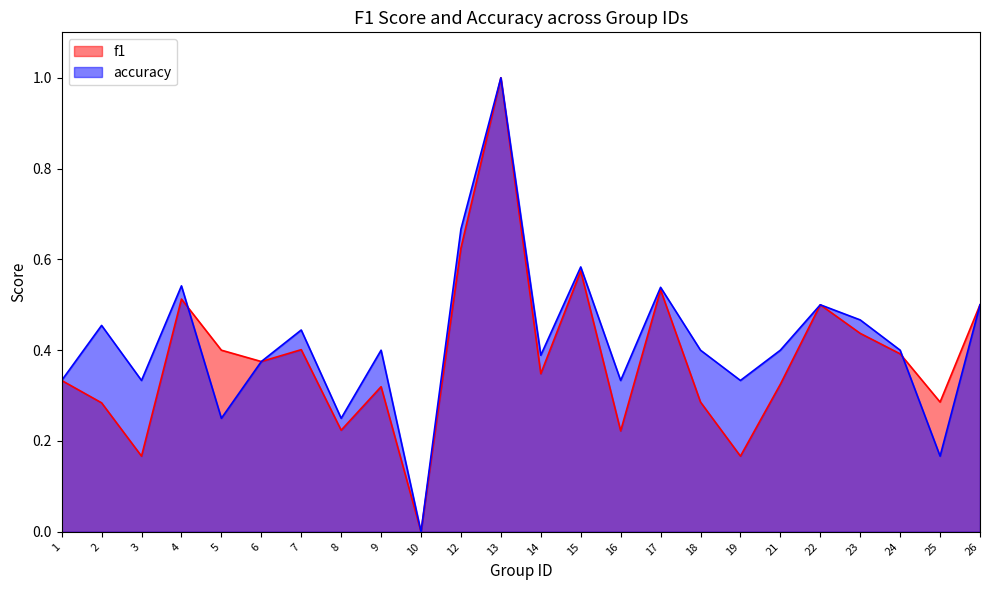

How many interior local valleys does the accuracy series have?

8